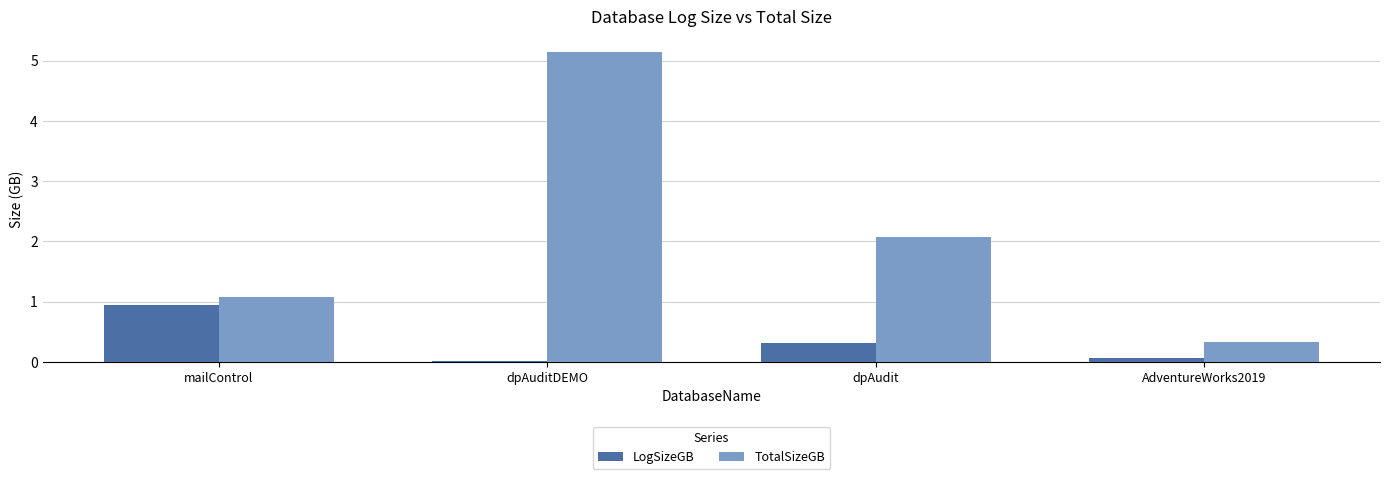

Which series changed the most between dpAudit and AdventureWorks2019?

TotalSizeGB